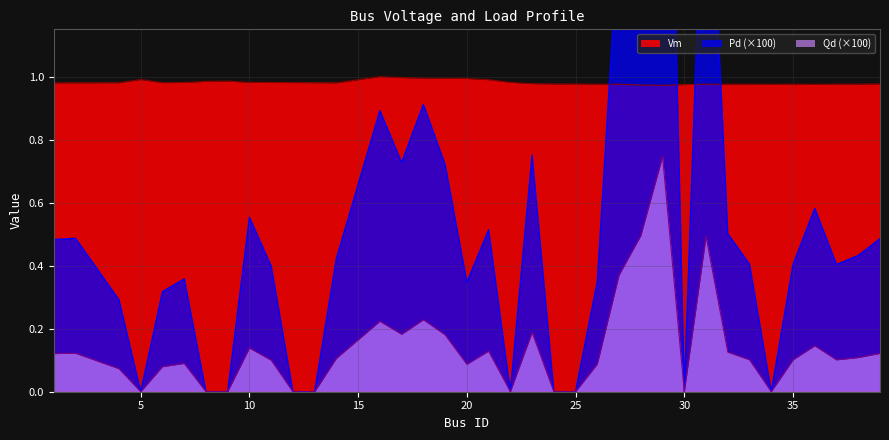

True or false: Qd (×100) and Vm cross at least once.

False